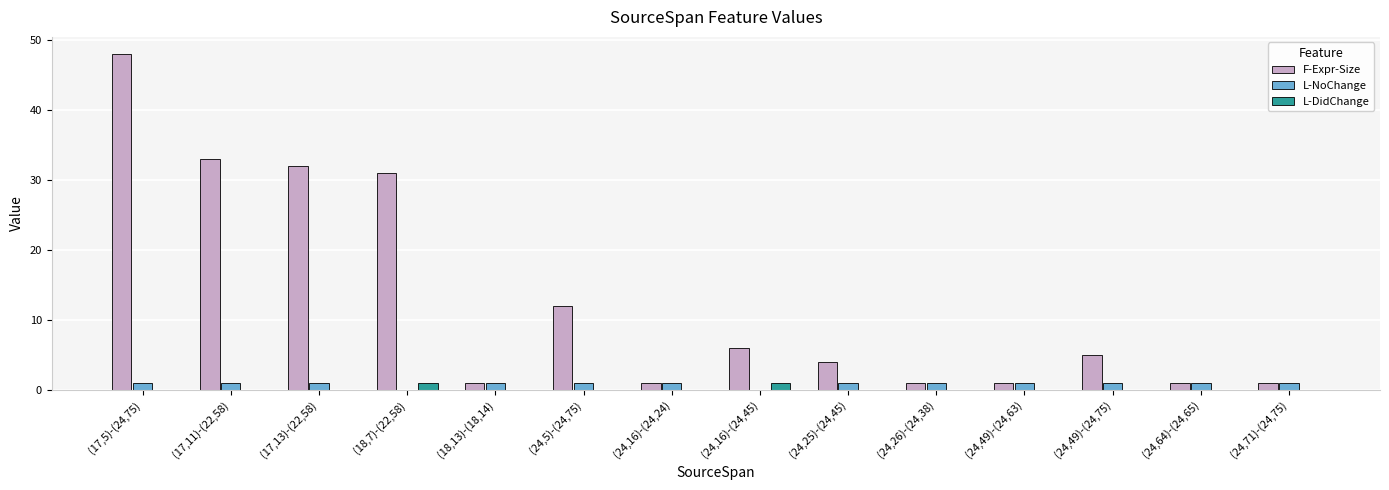

Which series changed the most between (17,5)-(24,75) and (17,11)-(22,58)?

F-Expr-Size